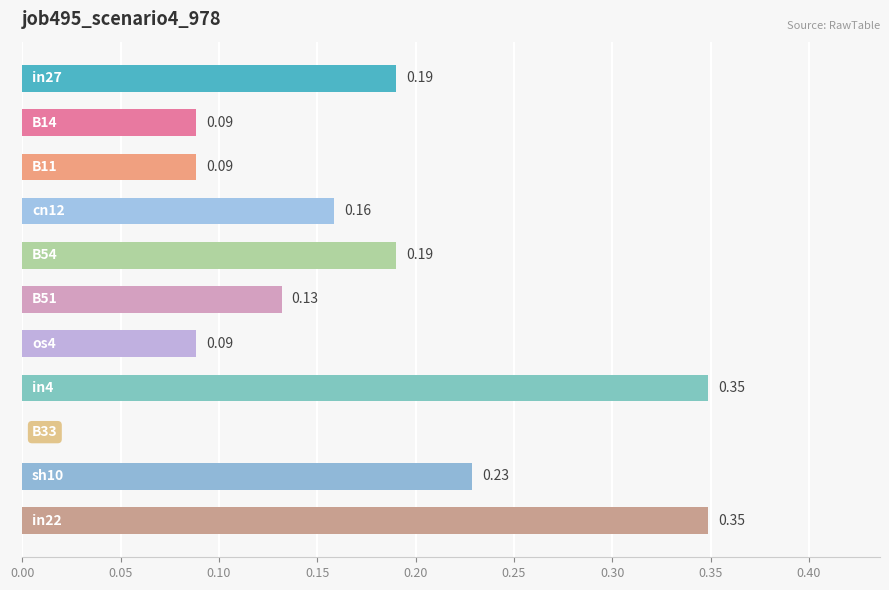

What is the average value?

0.2